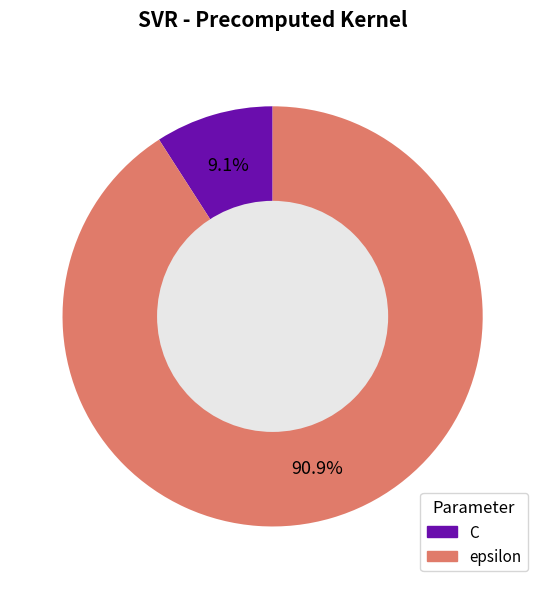

True or false: C accounts for 3% of the total.

False